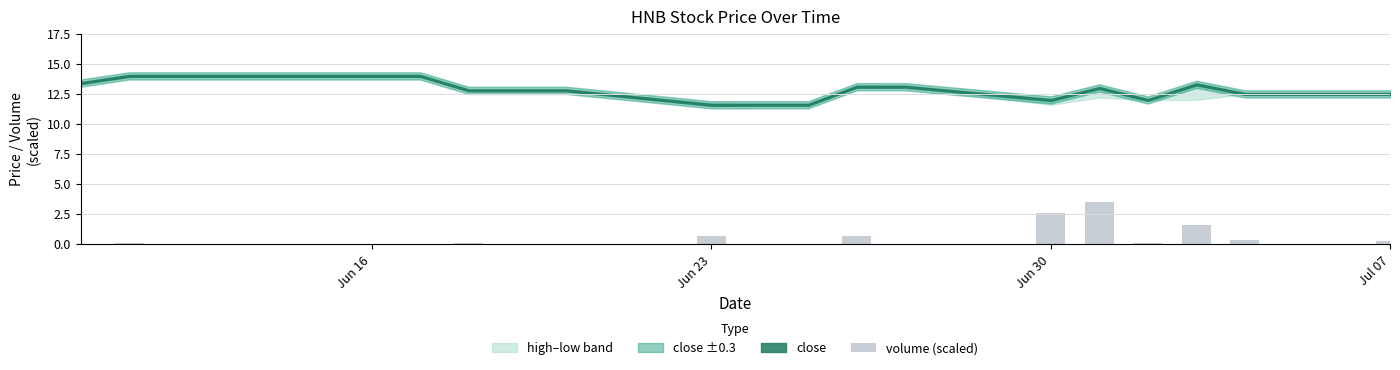

What is the greatest value displayed?

3.5